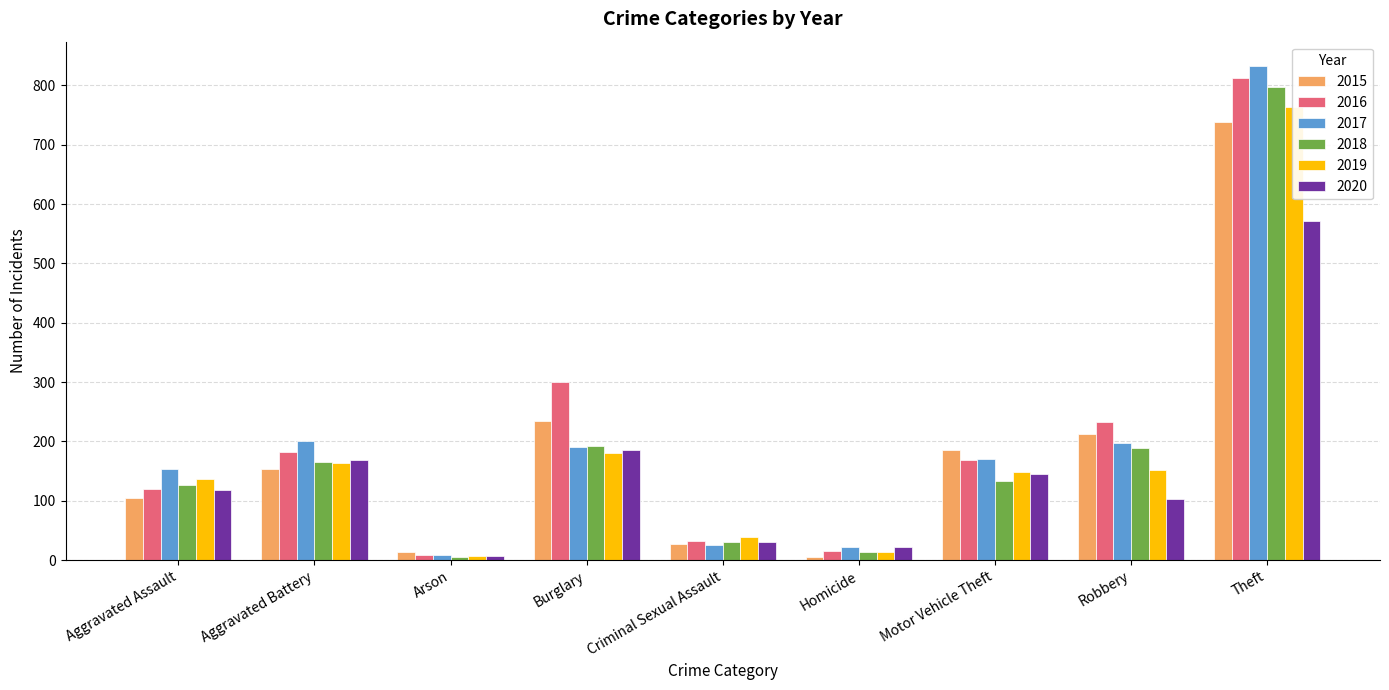

At which label does 2018 first exceed 134?

Aggravated Battery